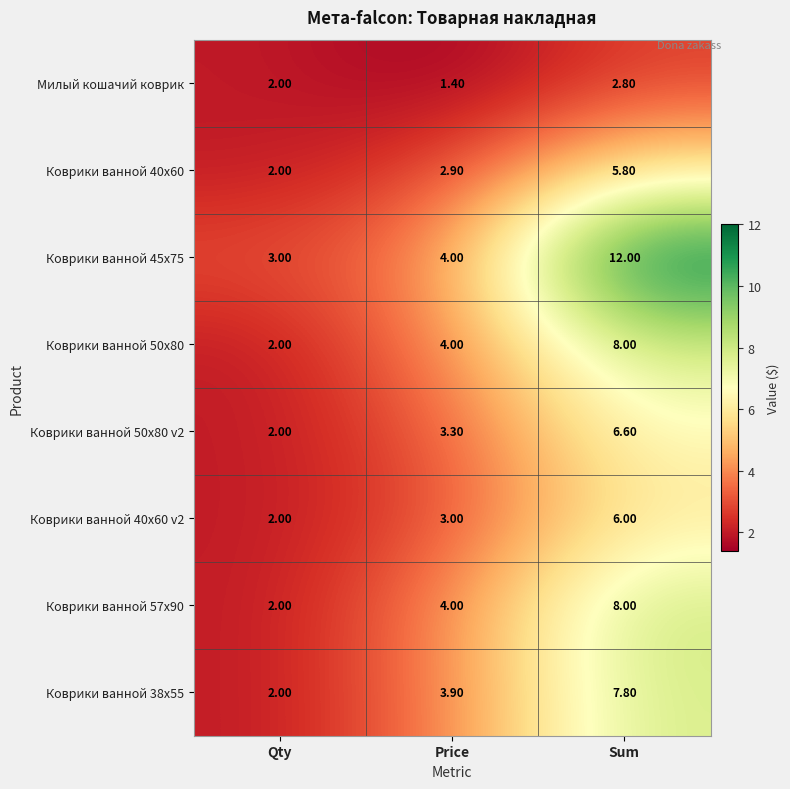

Where does the Коврики ванной 38x55 series first go above 3?

Price